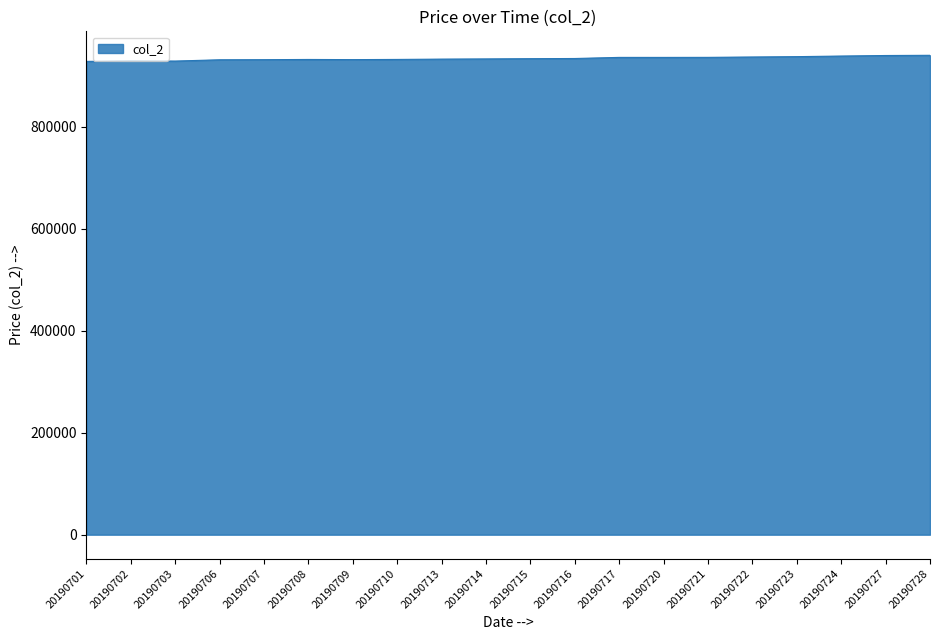

Approximately how many times larger is the value at 20190709 compared to 20190710?

1.0